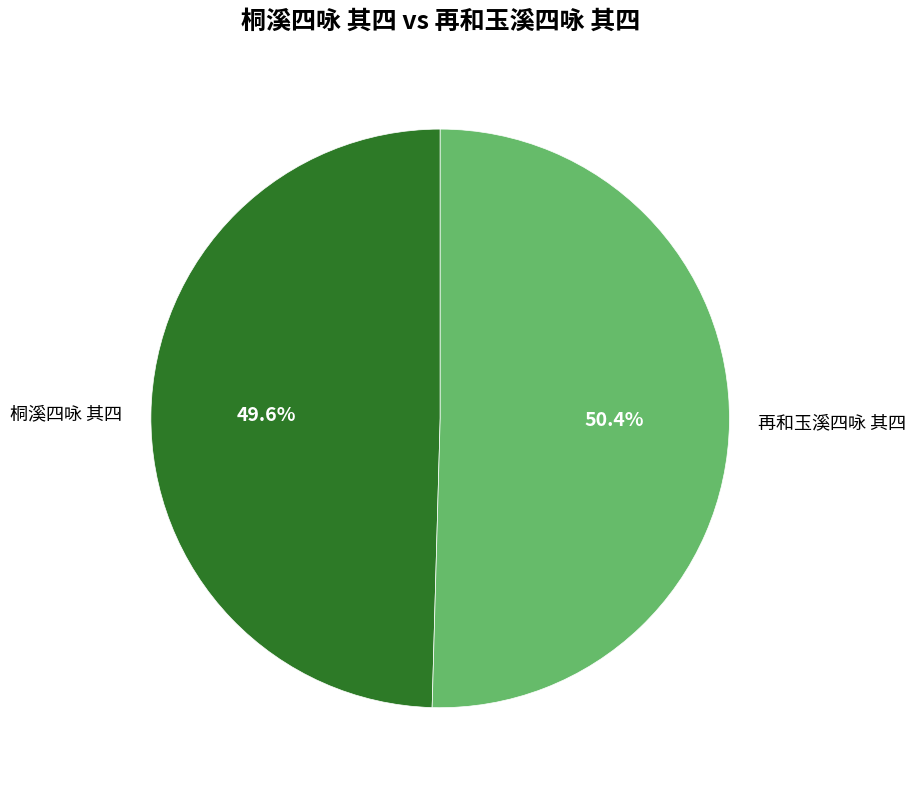

Is it true that 桐溪四咏 其四 is 50% of the pie?

True